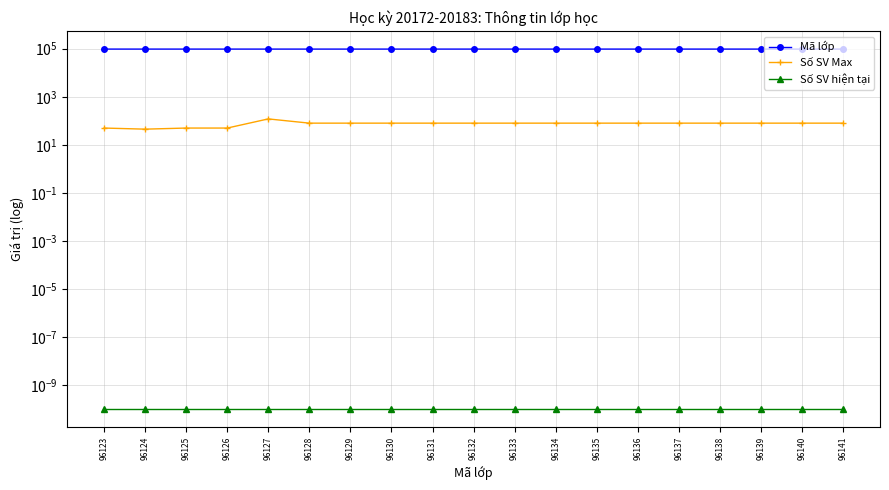

Rank the series by their maximum value, from highest to lowest.

Mã lớp, Số SV Max, Số SV hiện tại